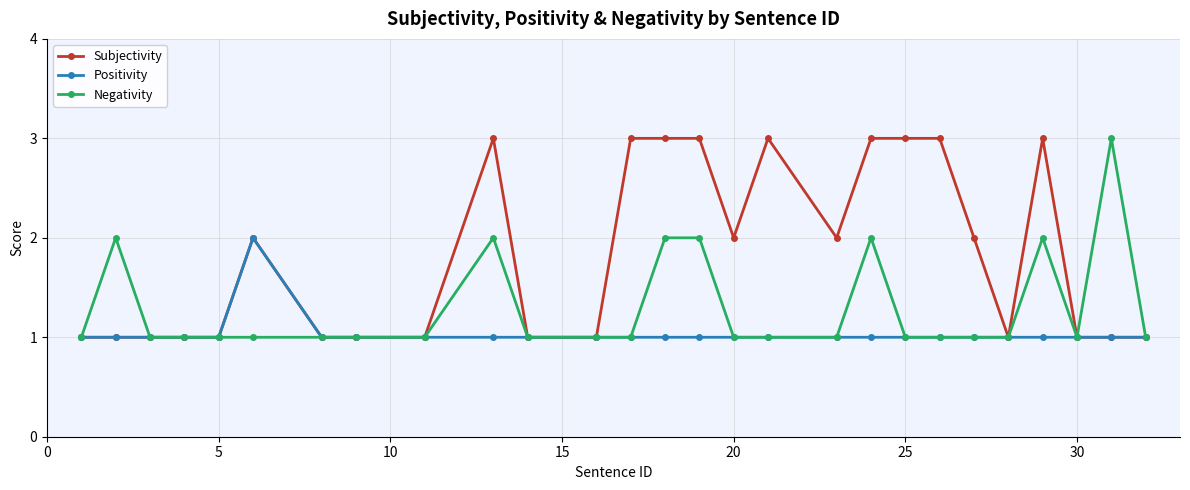

What are all the series names shown in the legend?

Subjectivity, Positivity, Negativity